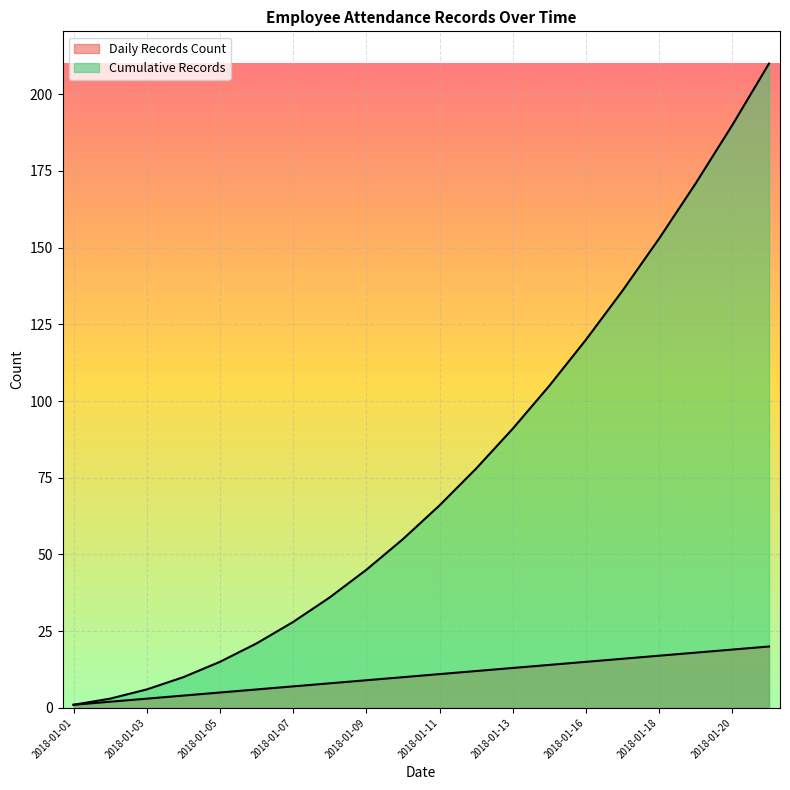

What is the value of the Cumulative Records point at the 8th from the left?

36